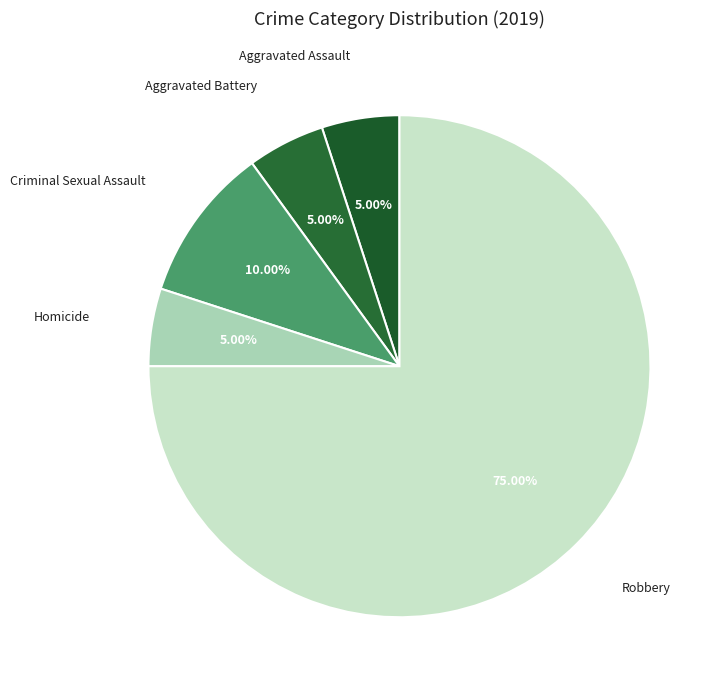

How many segments does this pie chart have?

5